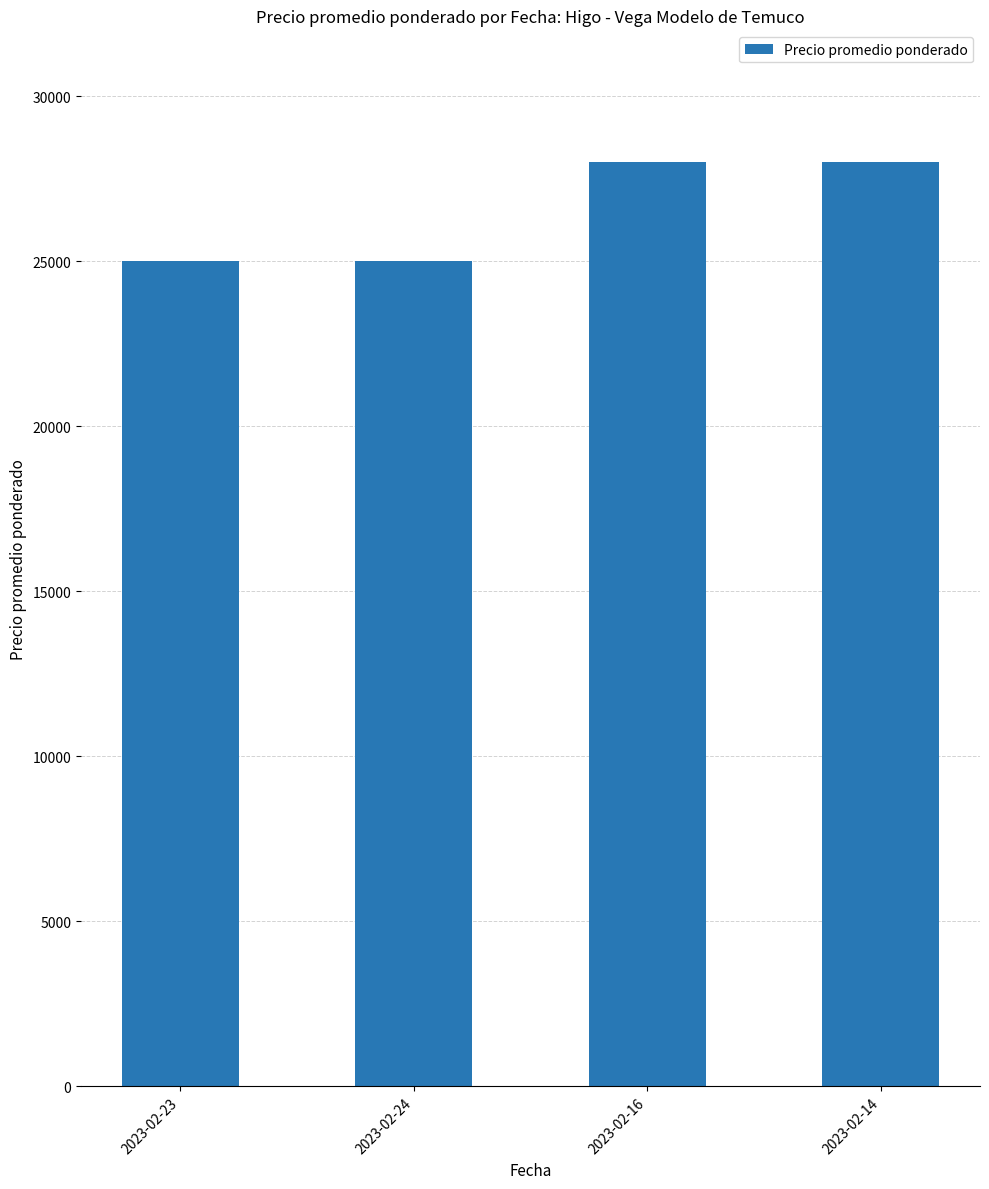

Are the bars horizontal?

No